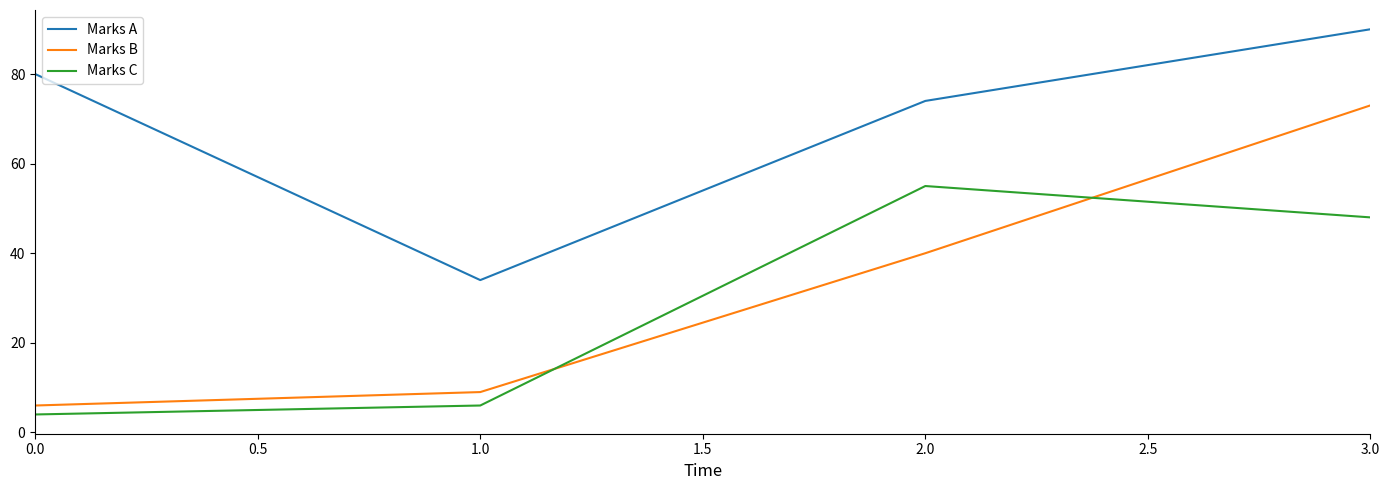

Is it true that Marks B equals 40 at 2.0?

True